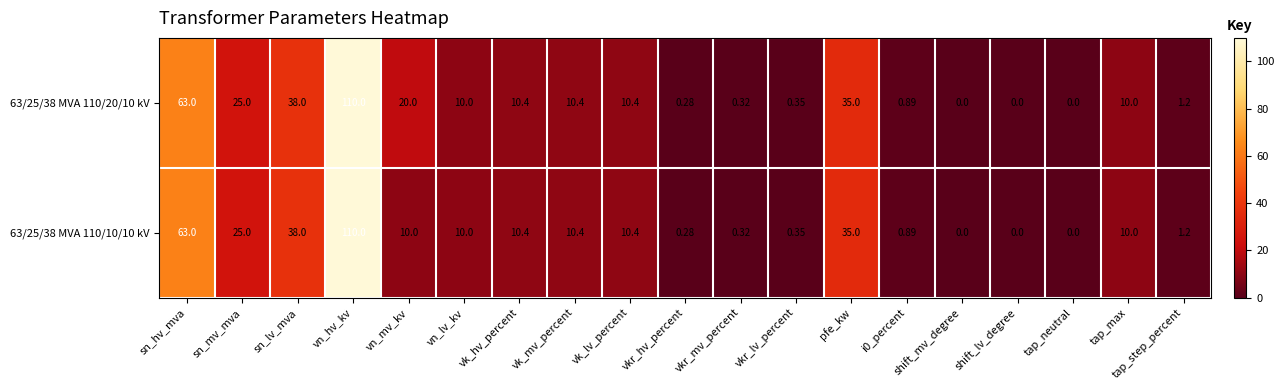

At which label does 63/25/38 MVA 110/20/10 kV first exceed 10?

sn_hv_mva